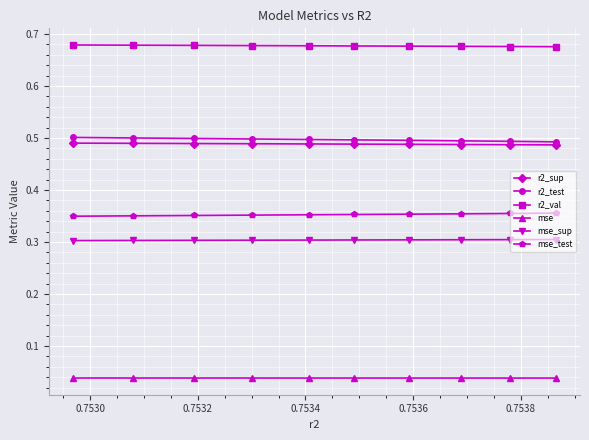

True or false: mse and mse_sup cross at least once.

False